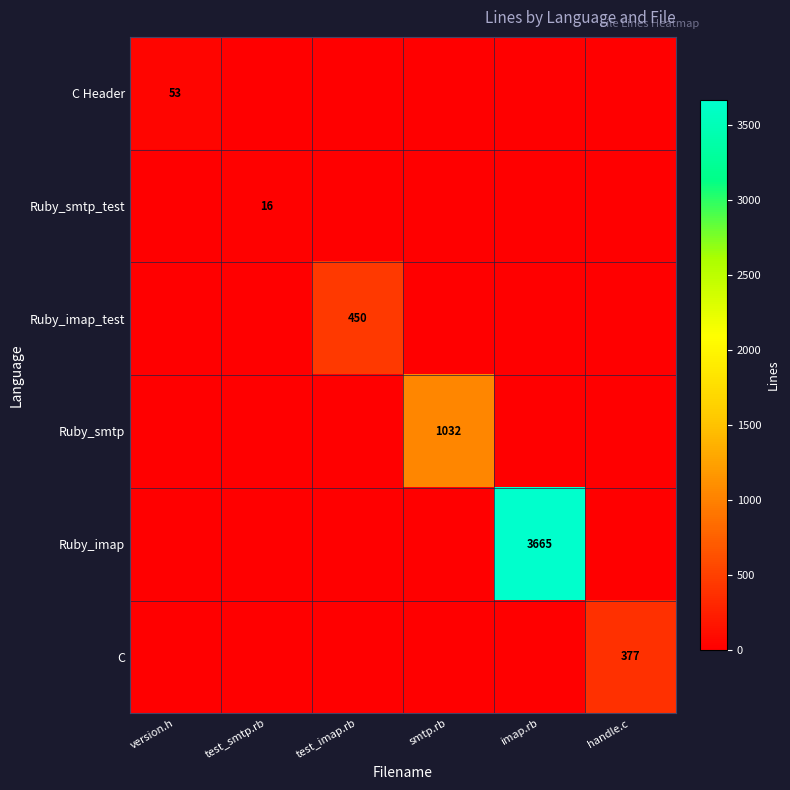

Which series has the largest total across all categories?

Ruby_imap